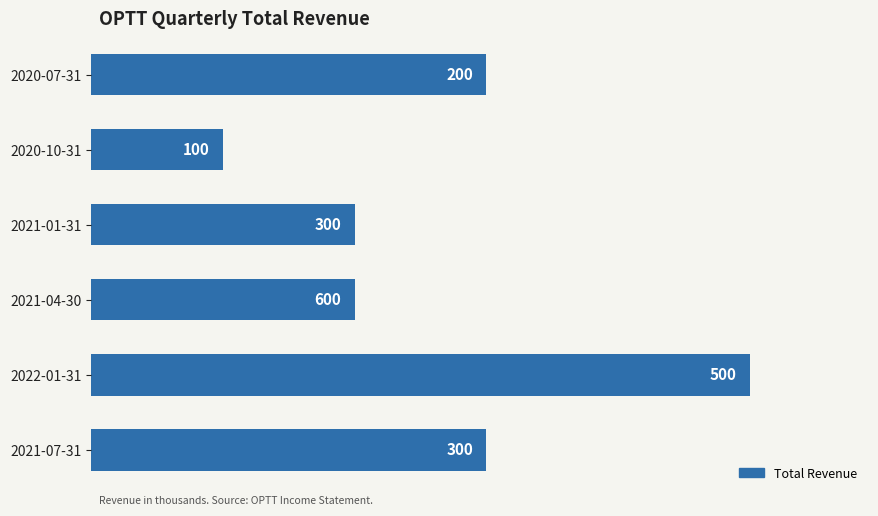

What is the greatest value displayed?

500